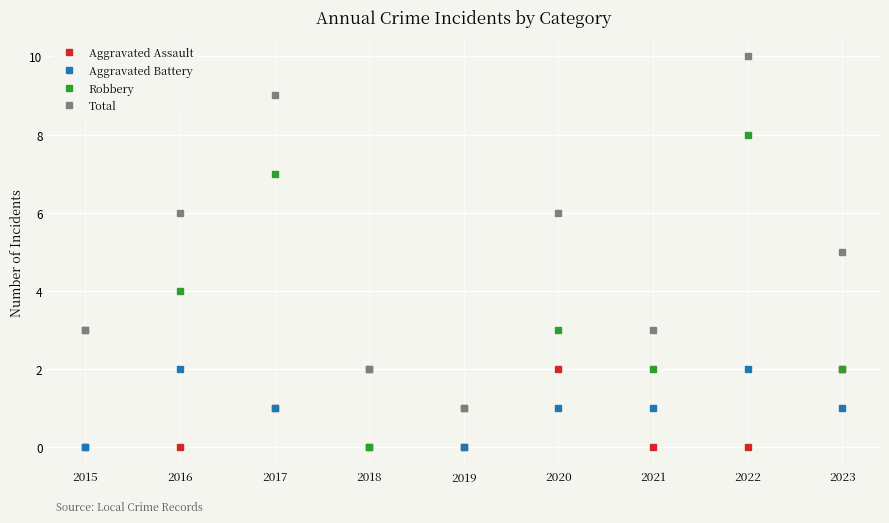

Rank the series at 2016 from lowest to highest value.

Aggravated Assault, Aggravated Battery, Robbery, Total